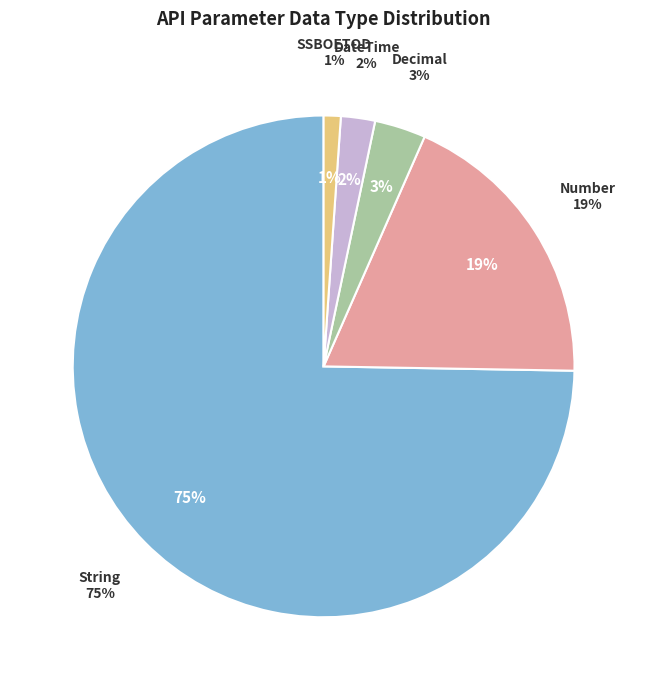

Is there any slice that represents more than half of the pie?

Yes